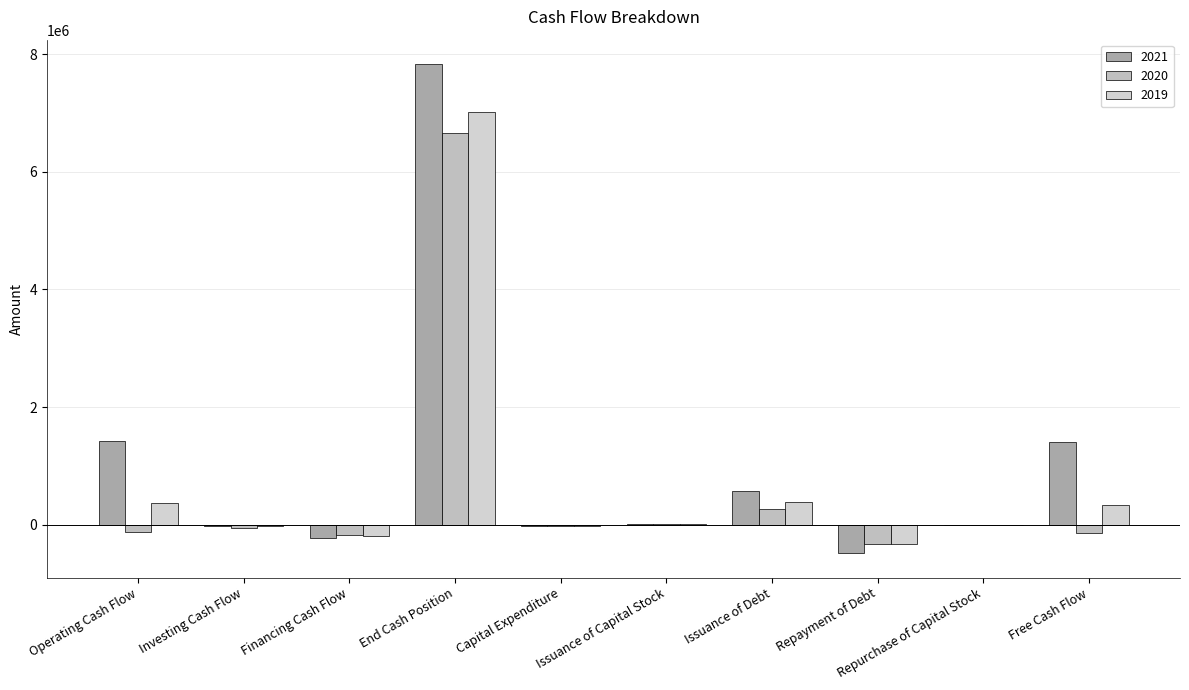

Rank the series at Repayment of Debt from highest to lowest value.

2020, 2019, 2021